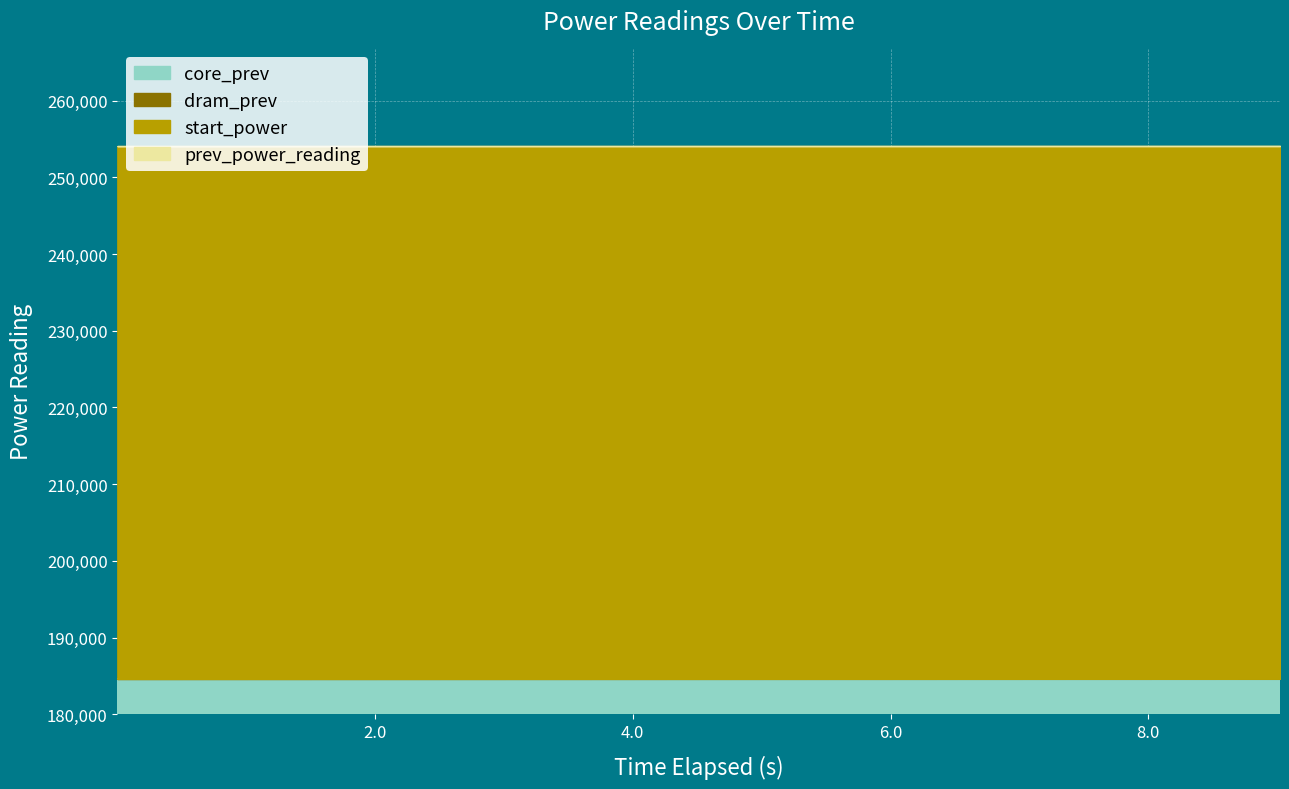

What is the average value of the dram_prev series?

198441.6